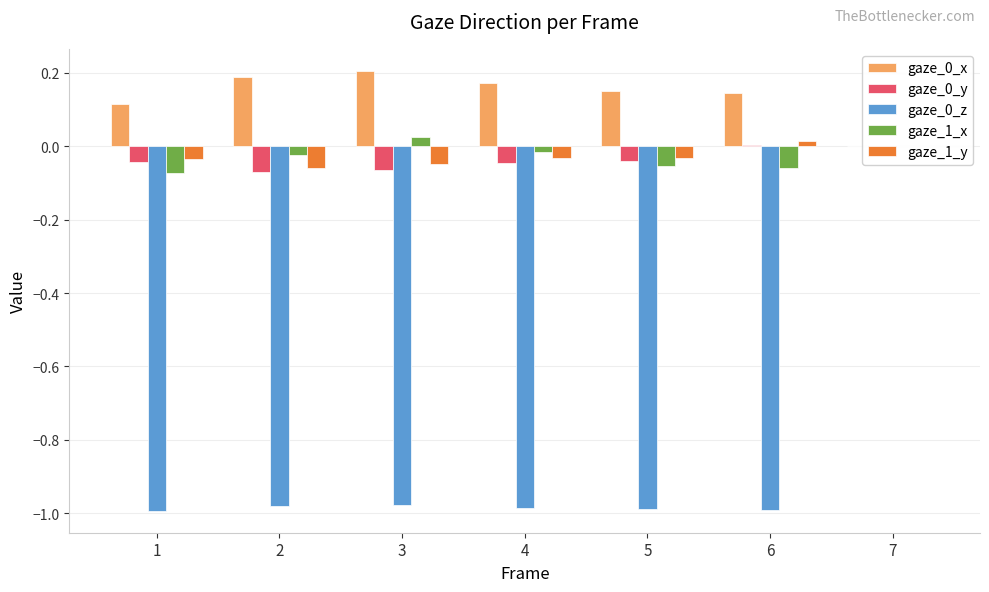

What is the value of the gaze_0_y bar at the 3rd from the left?

-0.1